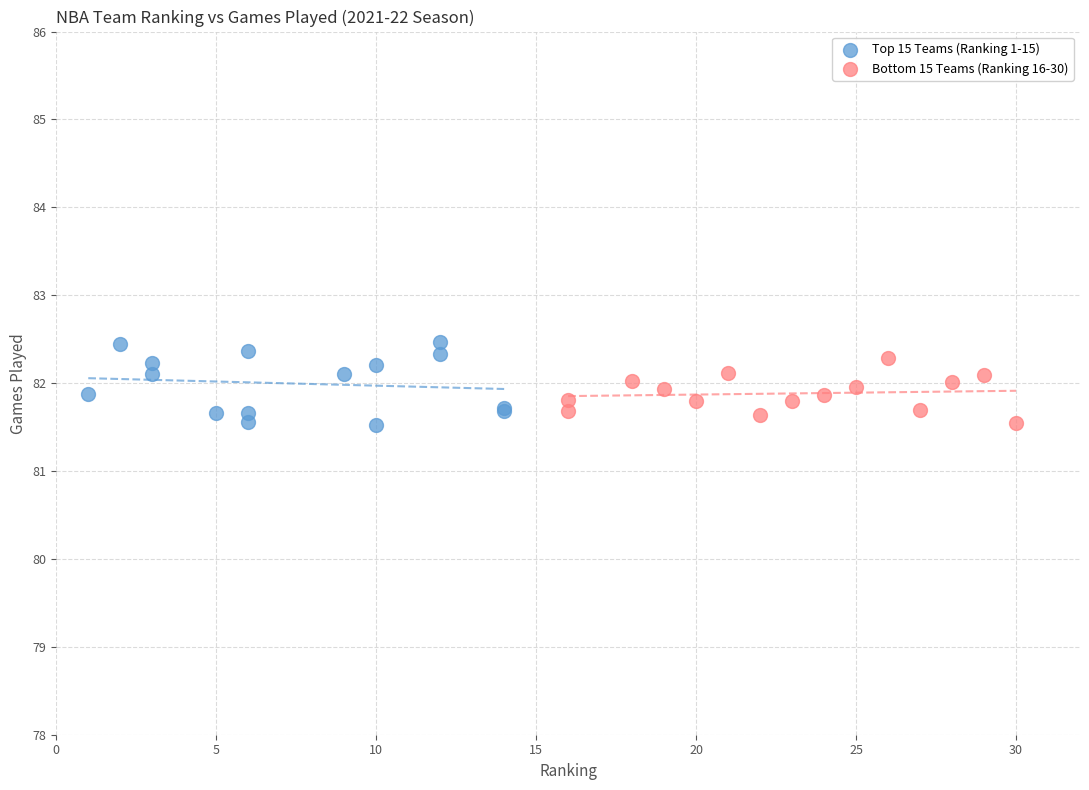

Which series reaches the maximum Y coordinate?

Top 15 Teams (Ranking 1-15)